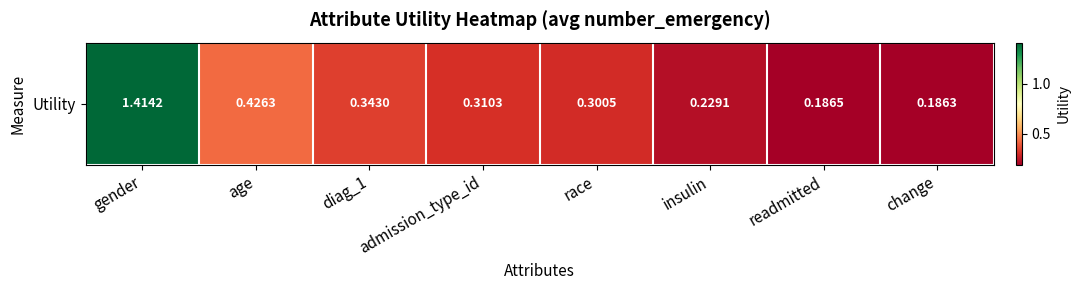

Between change and diag_1, which is larger?

diag_1